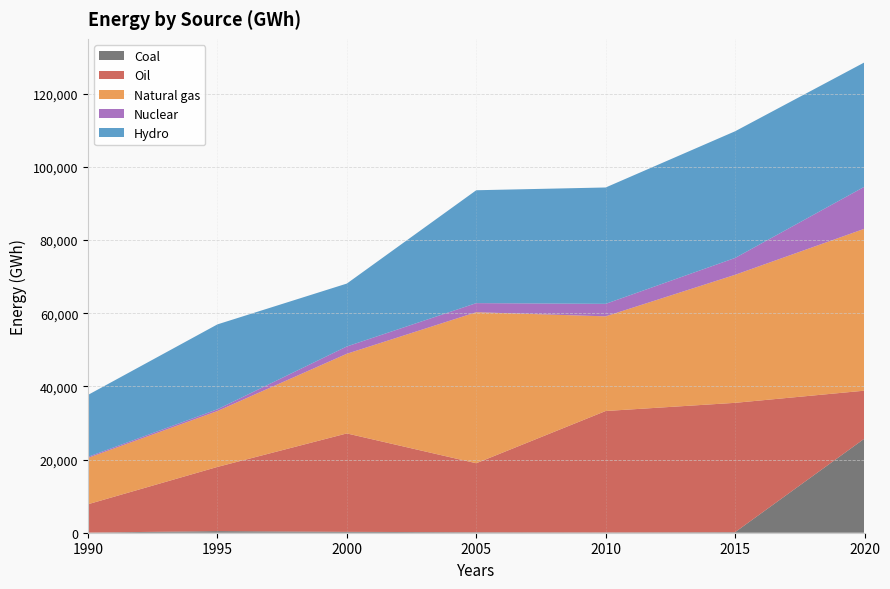

Reading right to left, transcribe all the data shown in this chart.

Coal: 2020=25736	2015=148	2010=88	2005=129	2000=241	1995=440	1990=38
Oil: 2020=13100	2015=35362	2010=33186	2005=18868	2000=26904	1995=17547	1990=7748
Natural gas: 2020=44268	2015=35001	2010=25879	2005=41286	2000=21780	1995=15281	1990=12669
Nuclear: 2020=11495	2015=4605	2010=3420	2005=2484	2000=1997	1995=483	1990=293
Hydro: 2020=33991	2015=34633	2010=31811	2005=30862	2000=17194	1995=23206	1990=16925